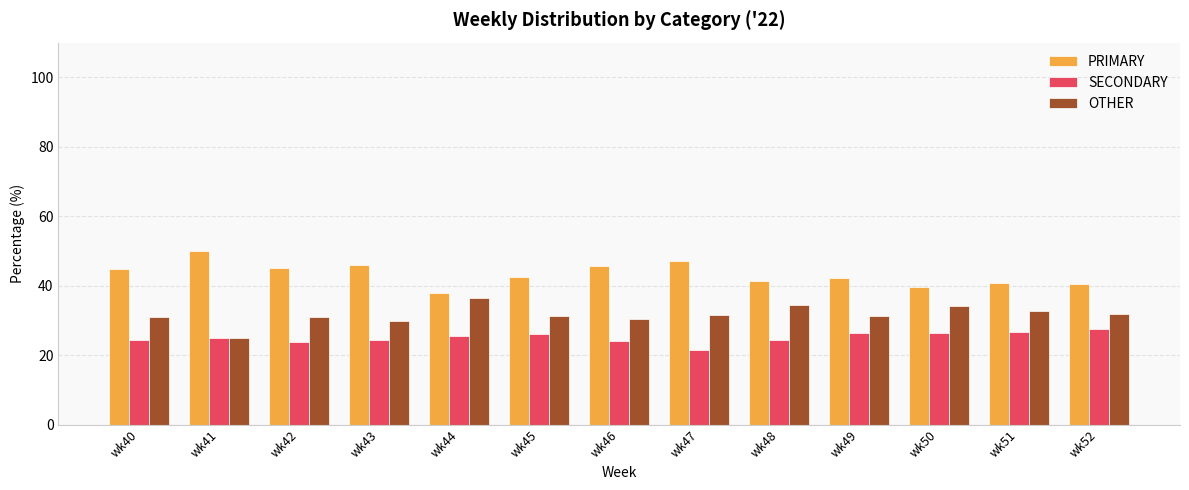

Is the value of PRIMARY at wk42 greater than the value of SECONDARY at wk45?

Yes